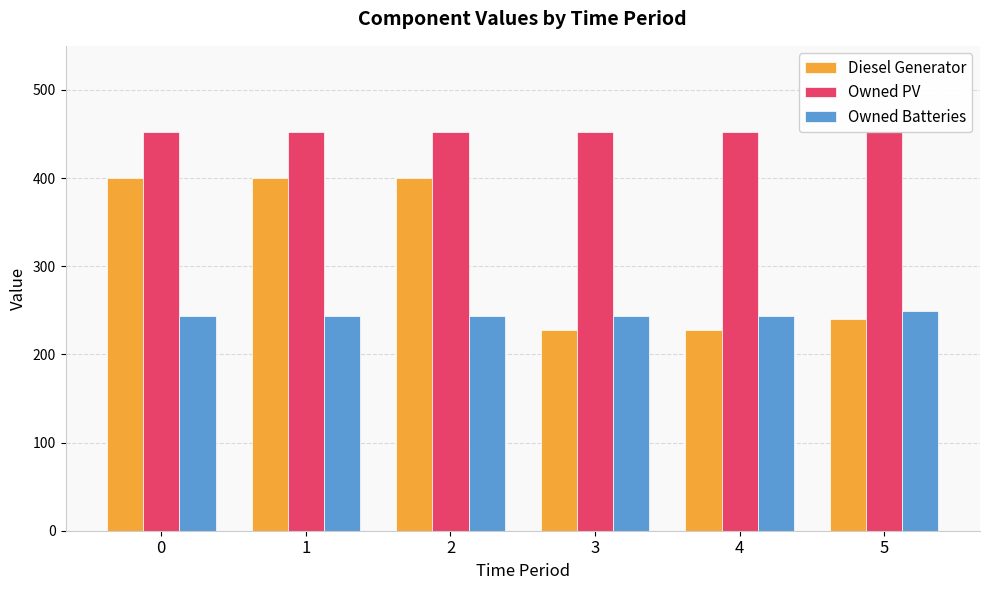

Which series has the largest total across all categories?

Owned PV